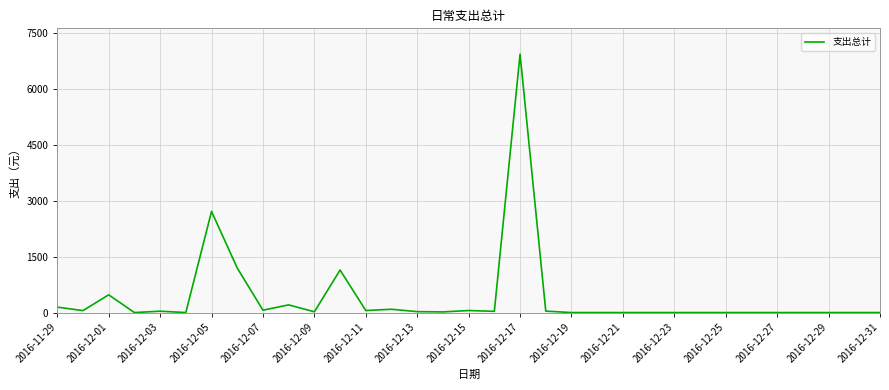

What is the greatest value displayed?

6923